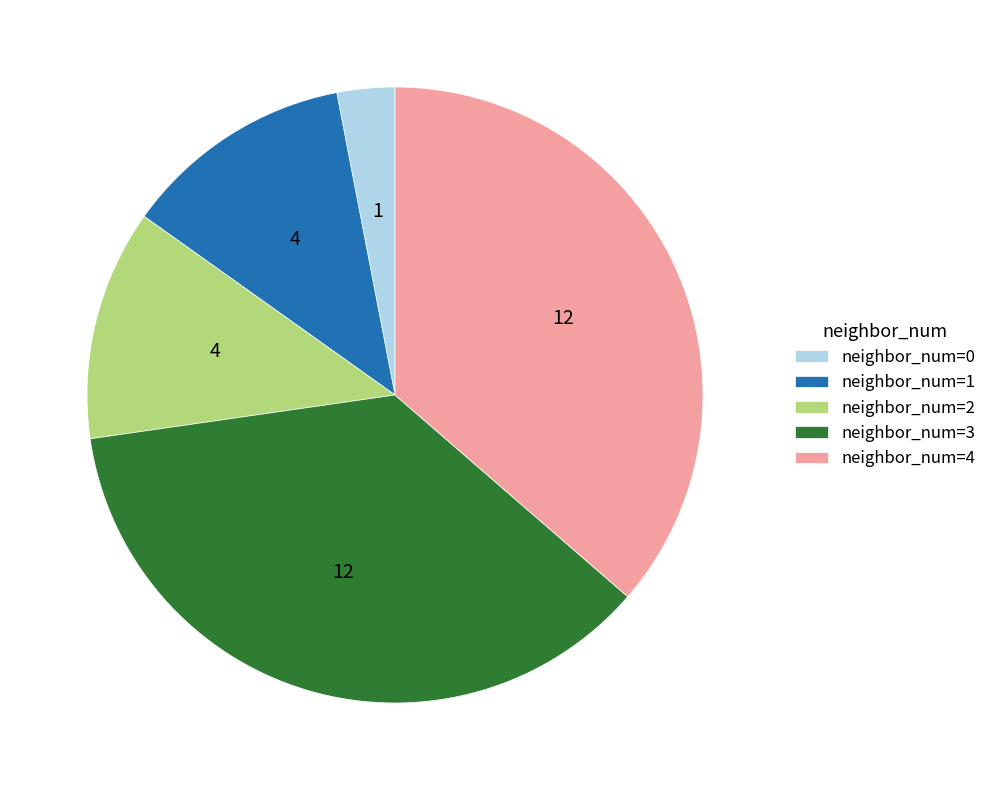

What is the smallest slice in the pie chart?

neighbor_num=0